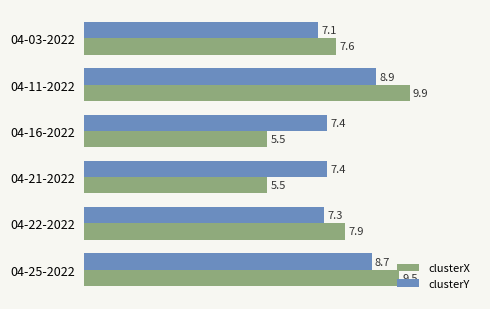

How many clusterX values are between 5 and 9?

4